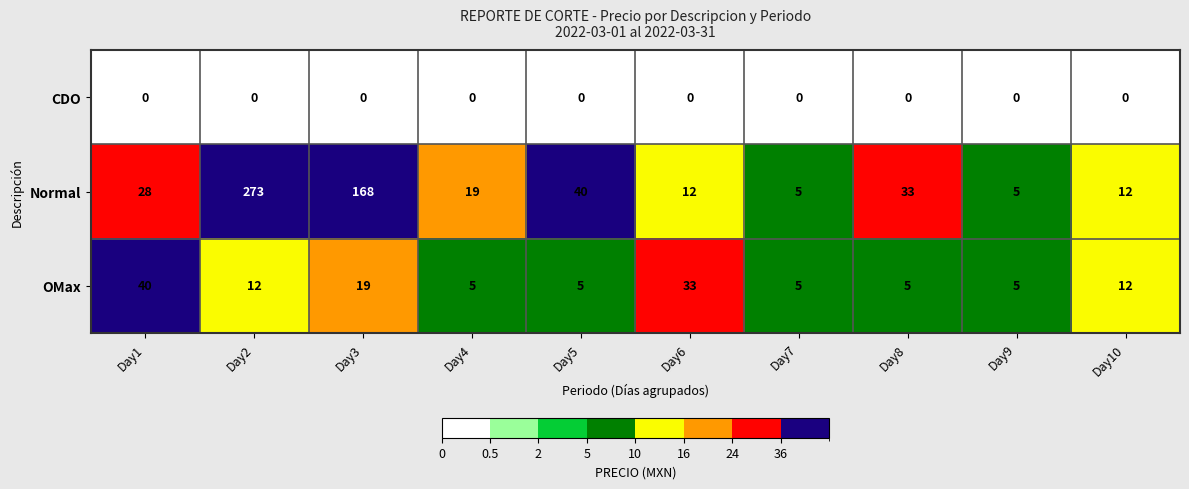

Which series has the widest spread of values?

Normal